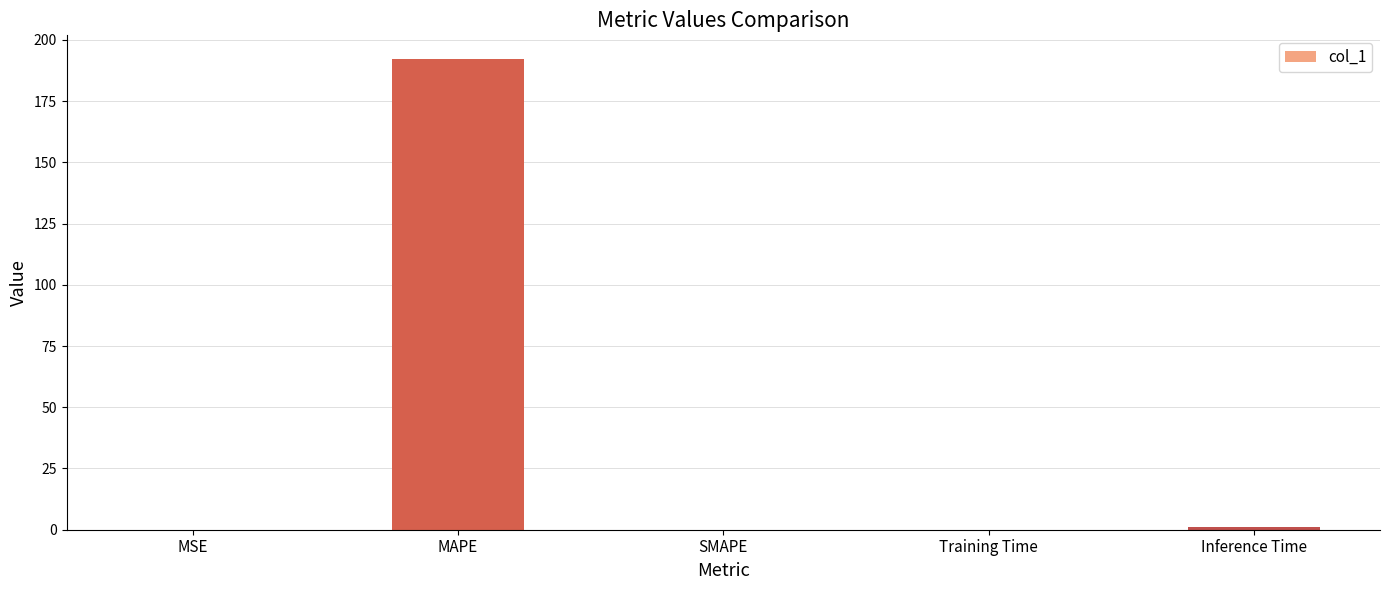

Which has a higher value, MAPE or Inference Time?

MAPE